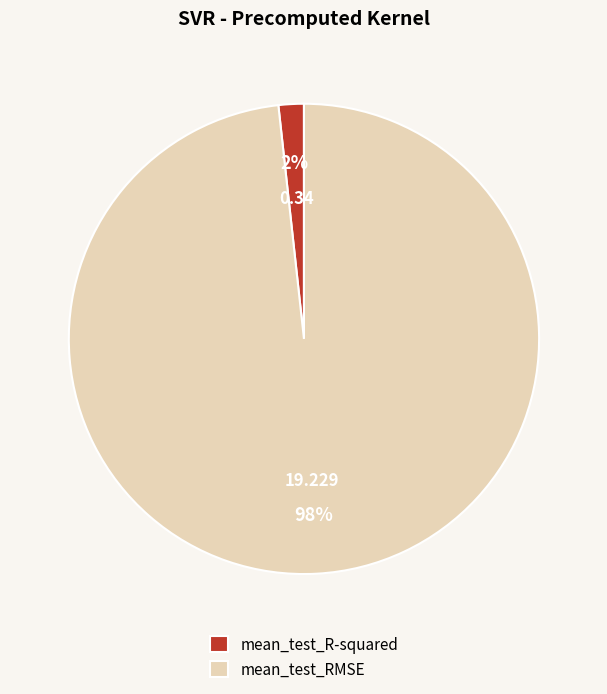

Which category has the smallest portion of the pie?

mean_test_R-squared